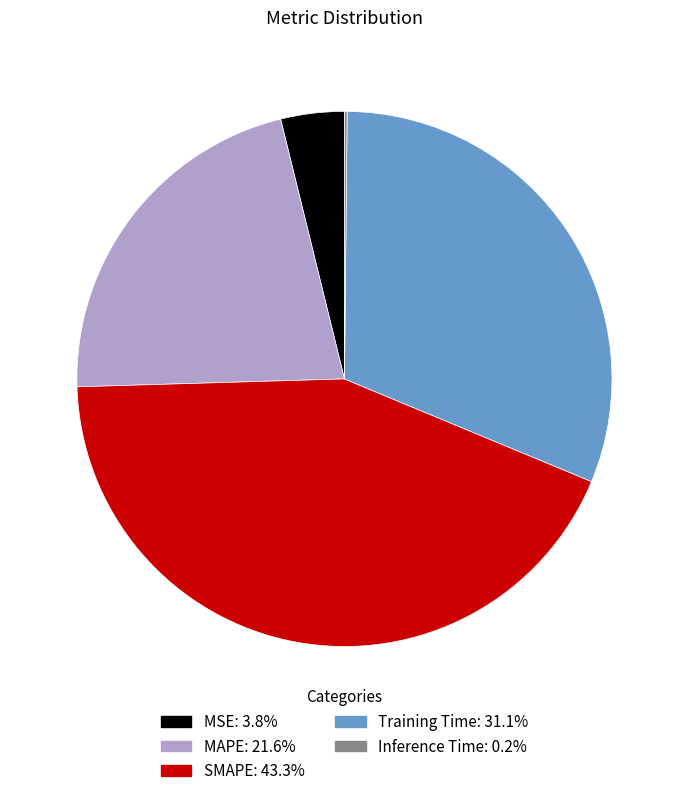

Between SMAPE and Training Time, which is larger?

SMAPE